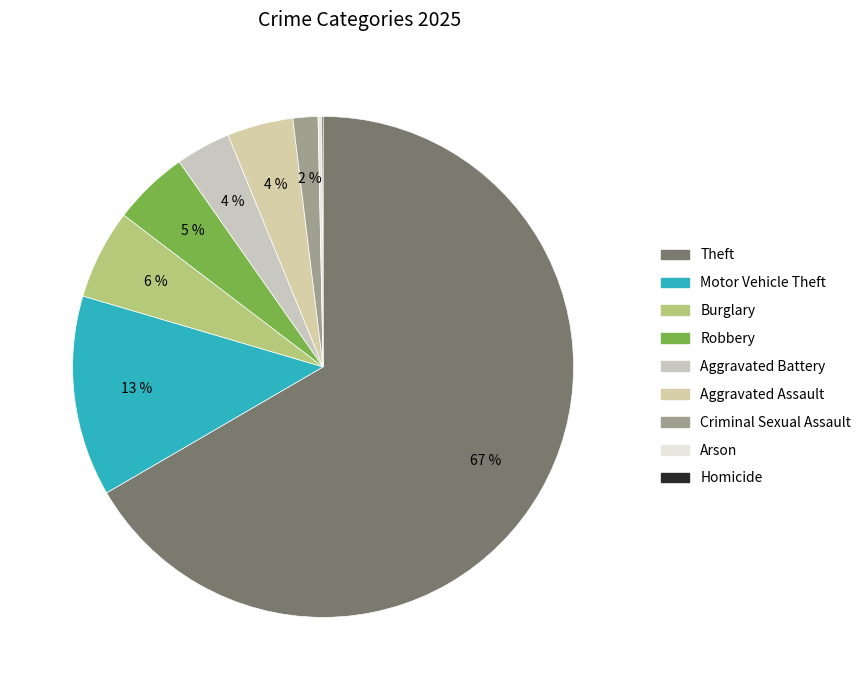

The Theft slice represents 80% of the pie. True or false?

False